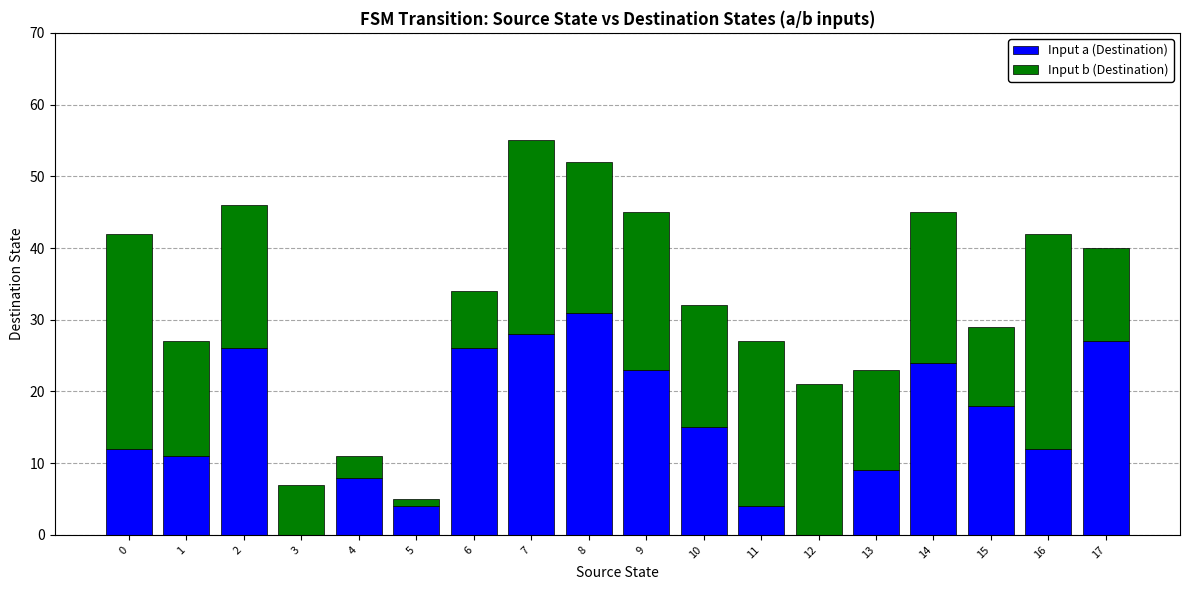

What is the total value across all series at 17?

40